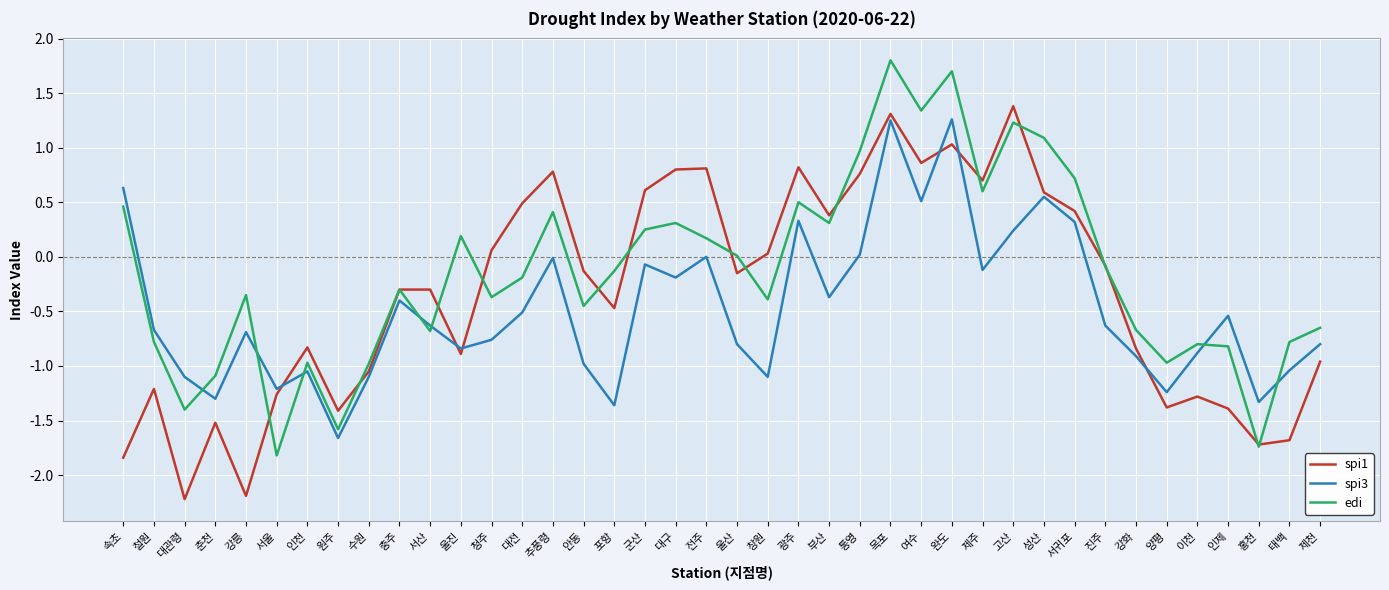

How many lines are shown in the chart?

3